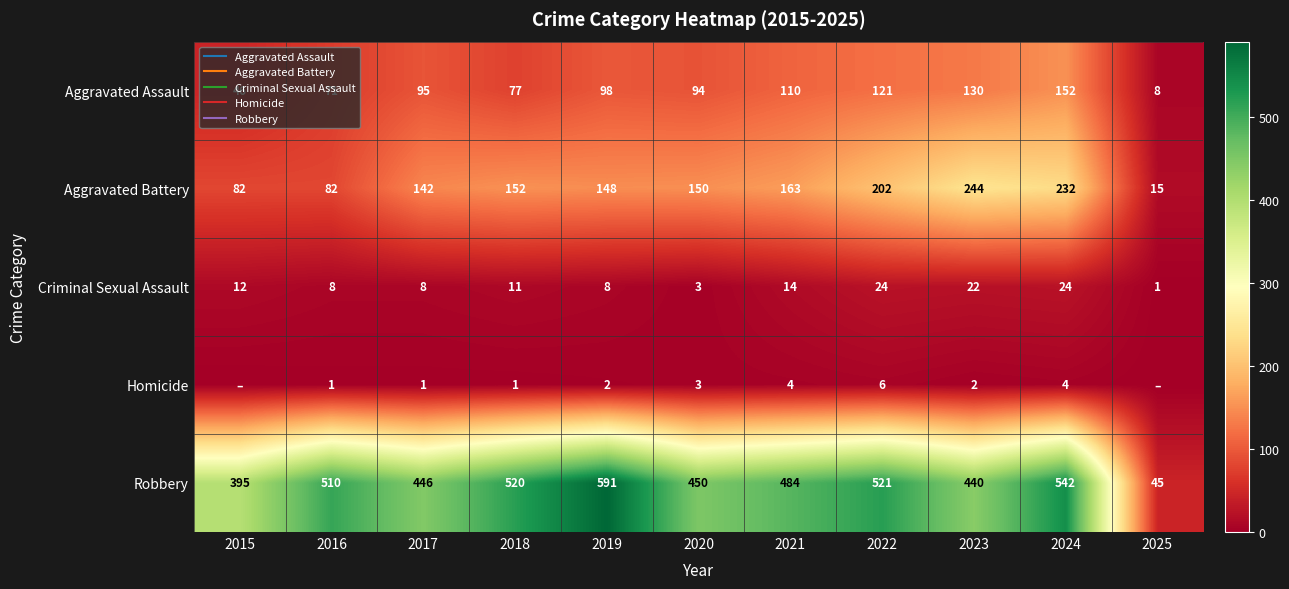

At which category is the sum across all series the highest?

2024